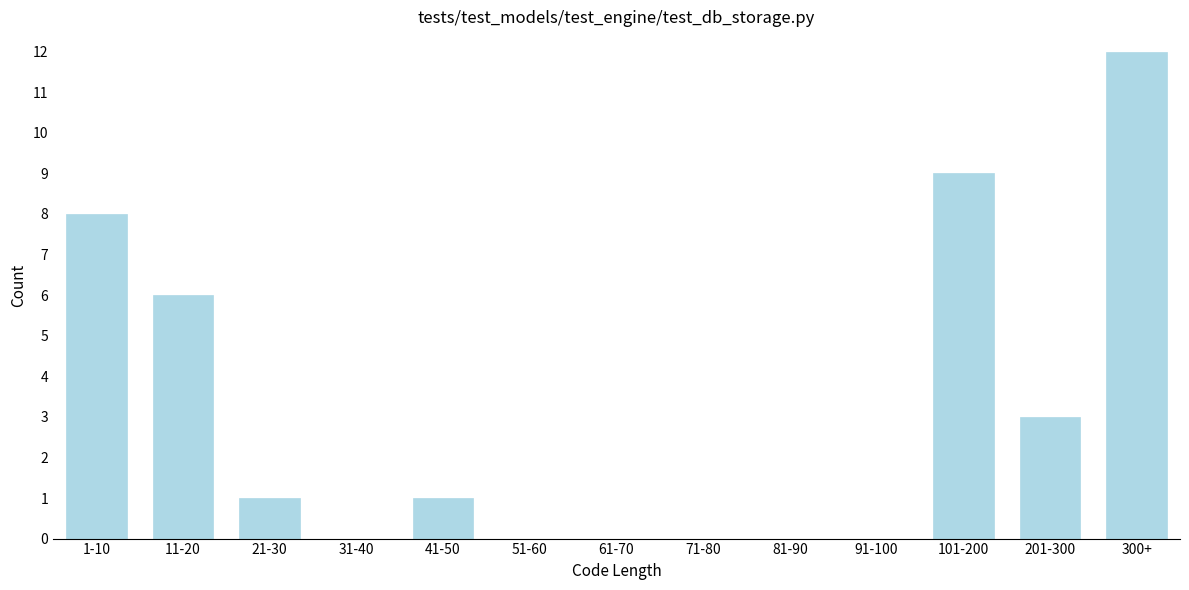

Reading left to right, list all the values displayed in this chart.

1-10=8	11-20=6	21-30=1	31-40=0	41-50=1	51-60=0	61-70=0	71-80=0	81-90=0	91-100=0	101-200=9	201-300=3	300+=12